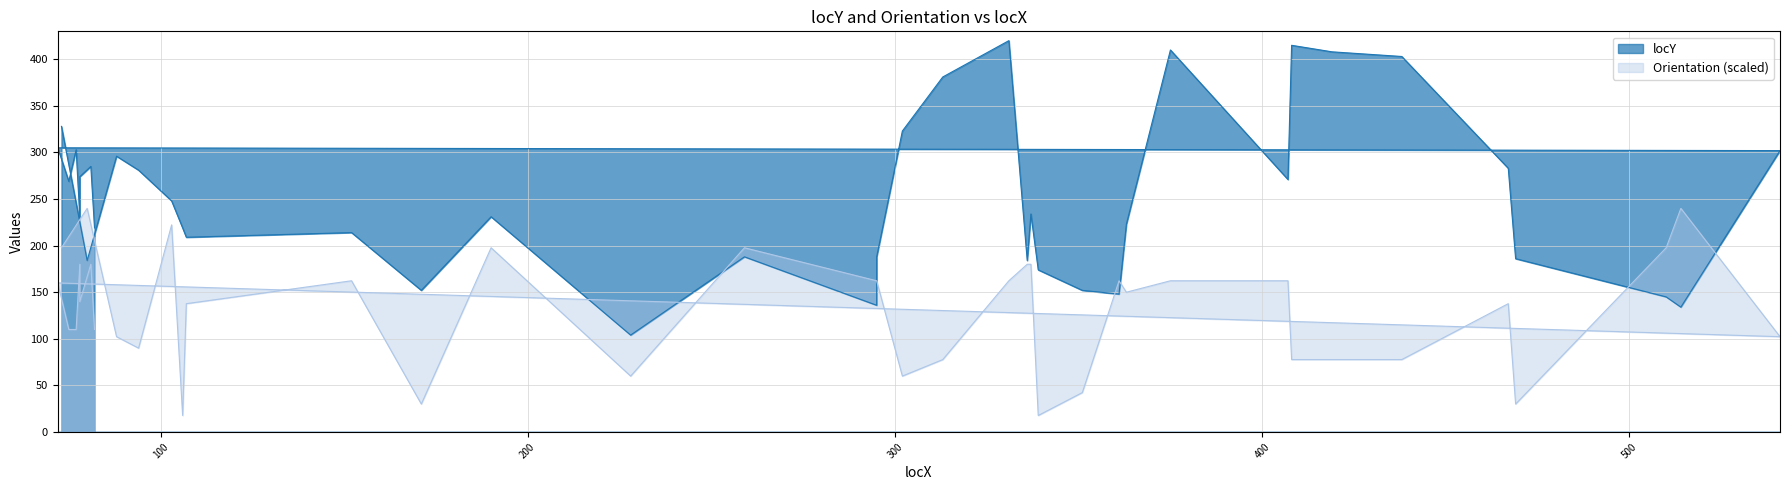

What is the smallest value displayed?

17.7